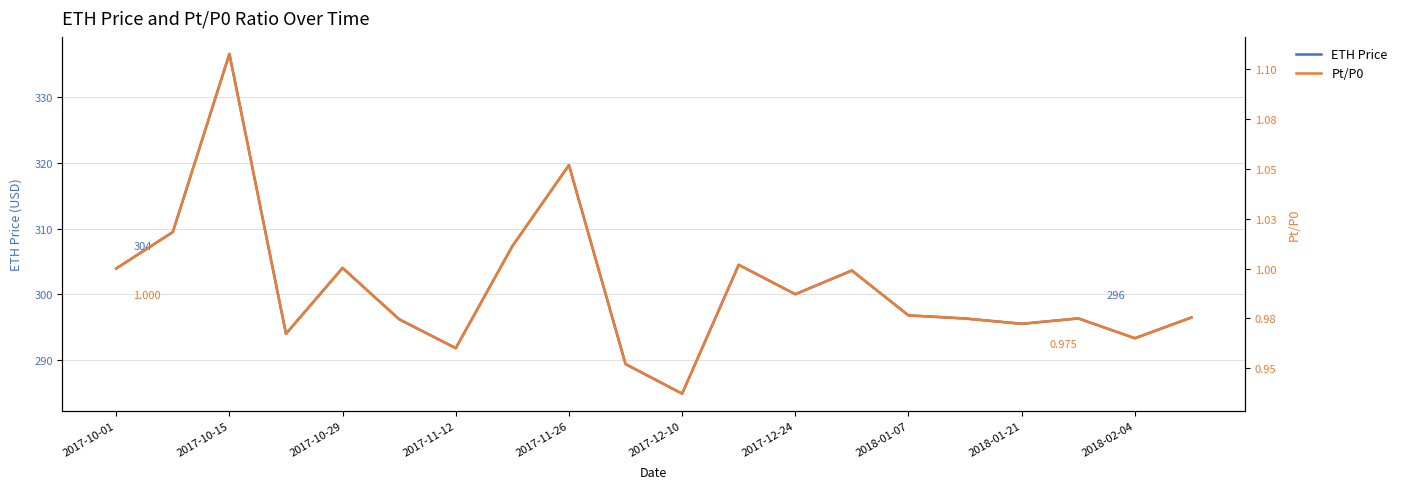

How many categories are shown in the chart?

20